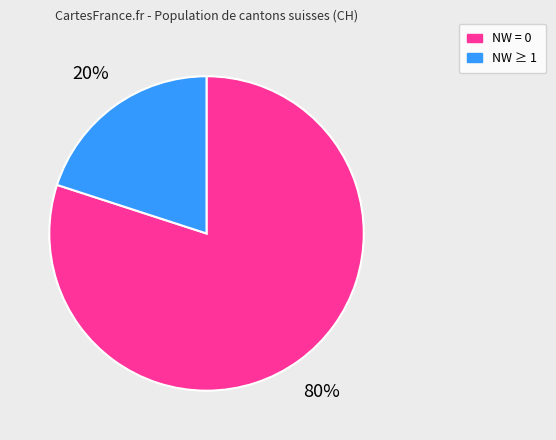

The NW = 0 slice represents 80% of the pie. True or false?

True